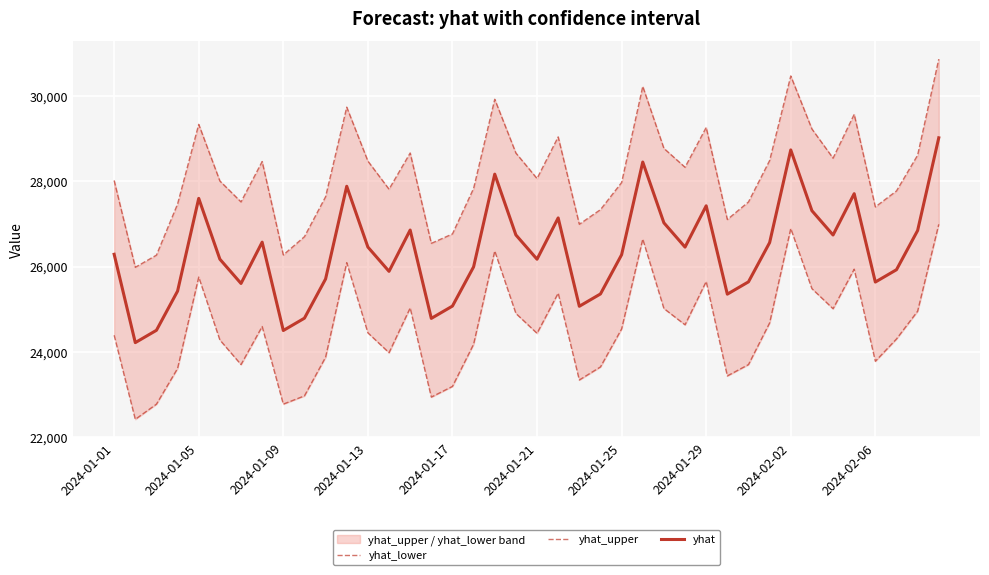

Which has a higher value, 39 or 2024-01-25?

39